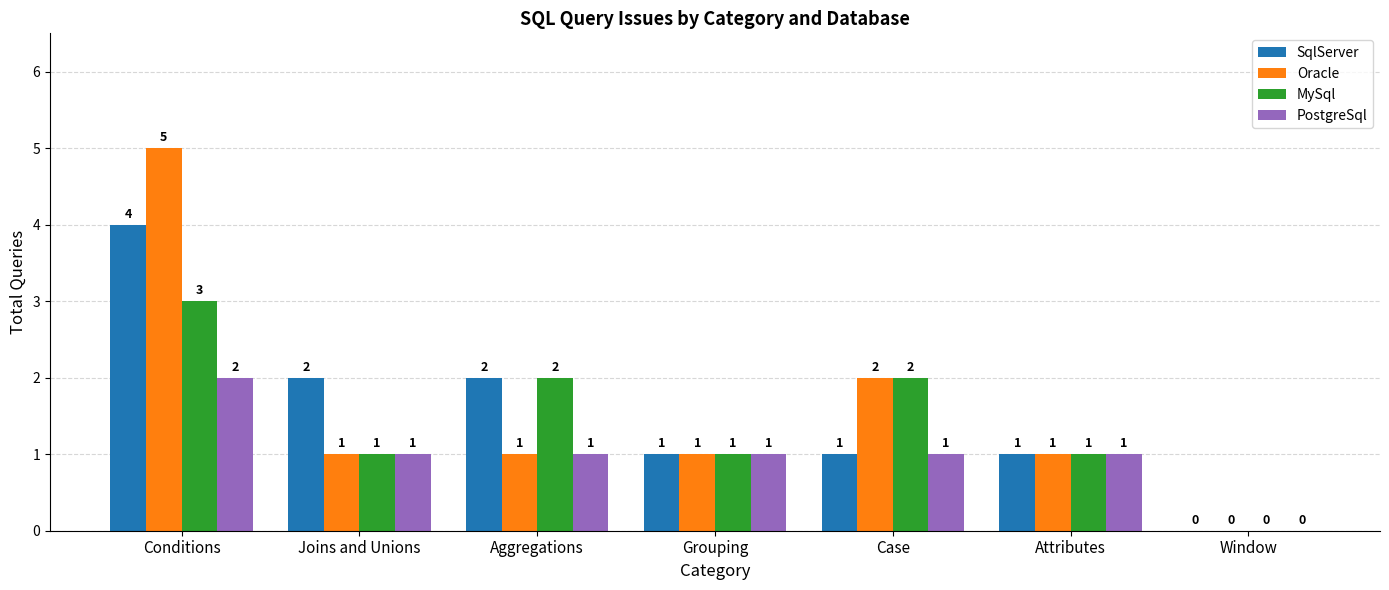

The value of MySql at Aggregations is 1. True or false?

False